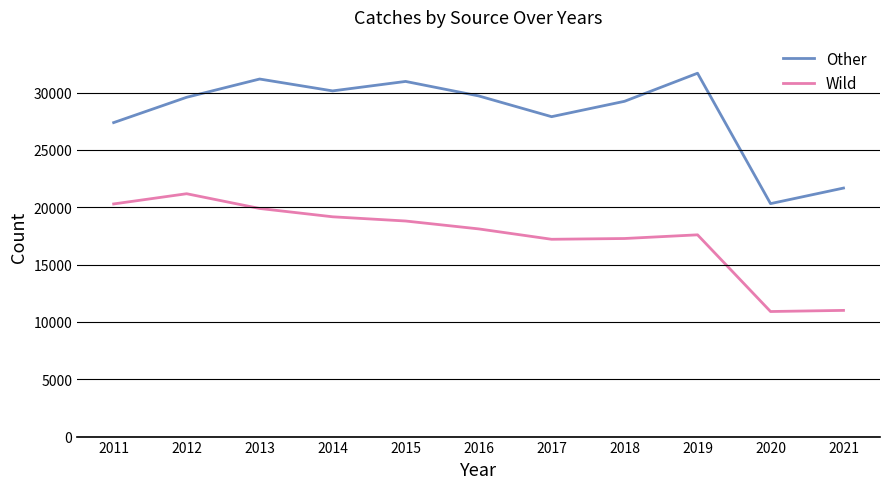

True or false: Other and Wild cross at least once.

False